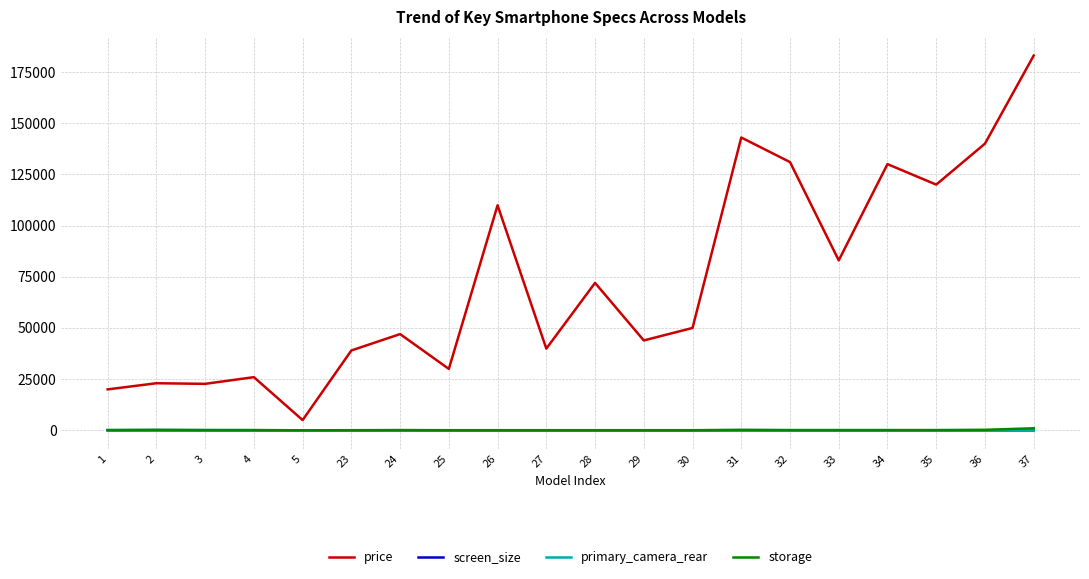

True or false: price and screen_size intersect in this chart.

False